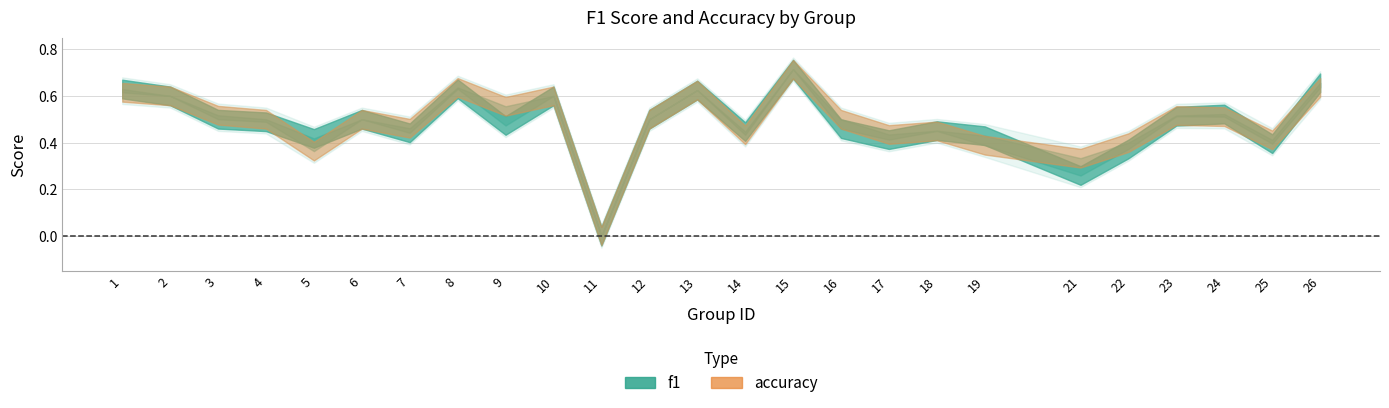

Which series ends up on top after the final intersection of accuracy and f1?

f1